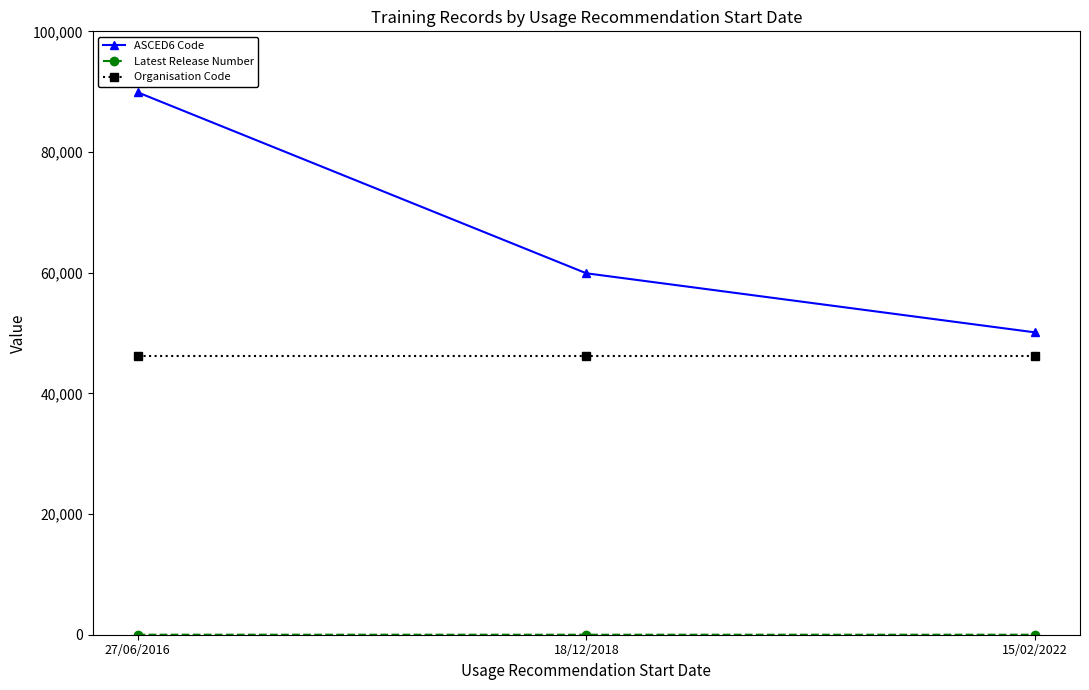

True or false: Organisation Code has a value of 46192 at 18/12/2018.

True